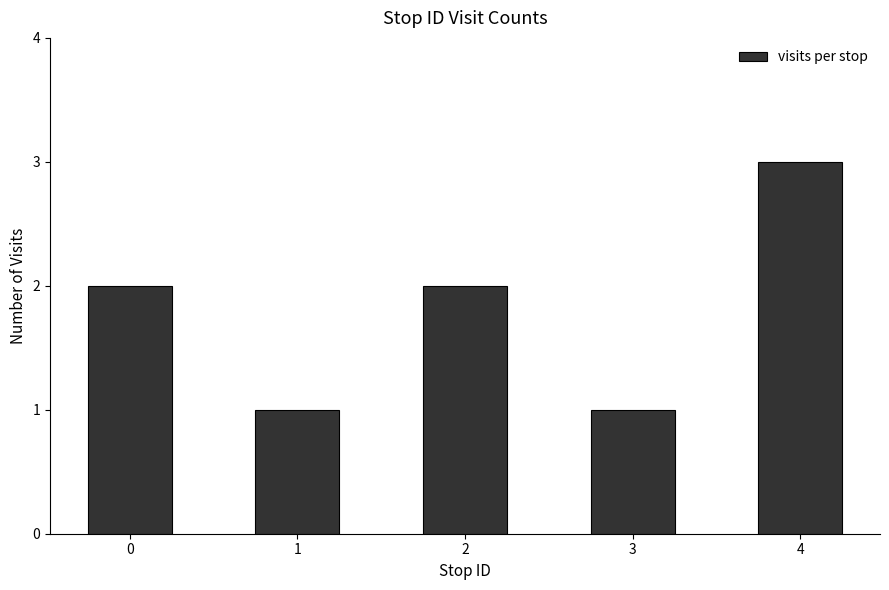

Reading left to right, list all the values displayed in this chart.

2	1	2	1	3